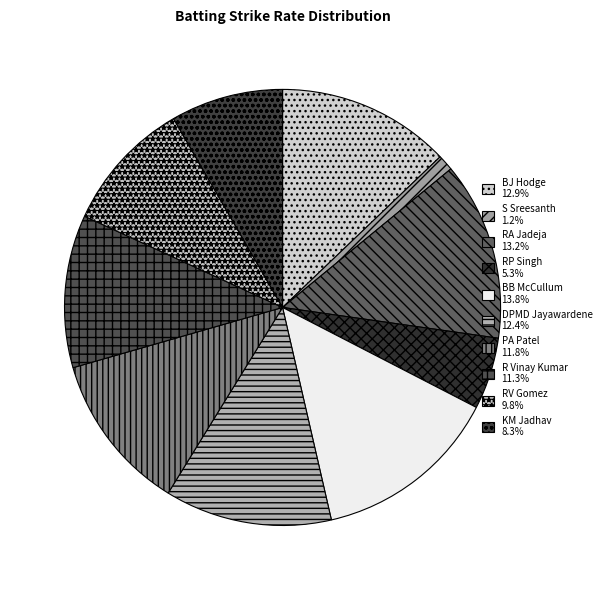

What is the smallest slice in the pie chart?

S Sreesanth